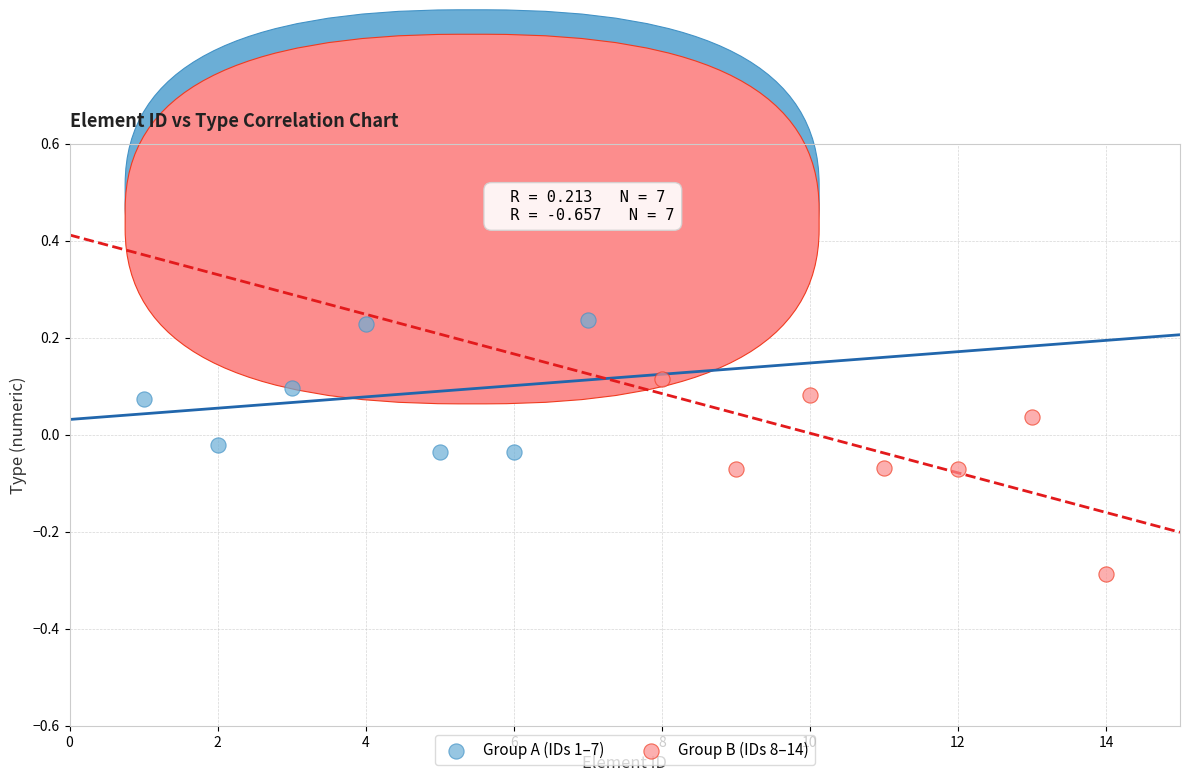

Which series reaches the minimum Y coordinate?

Group B (IDs 8–14)